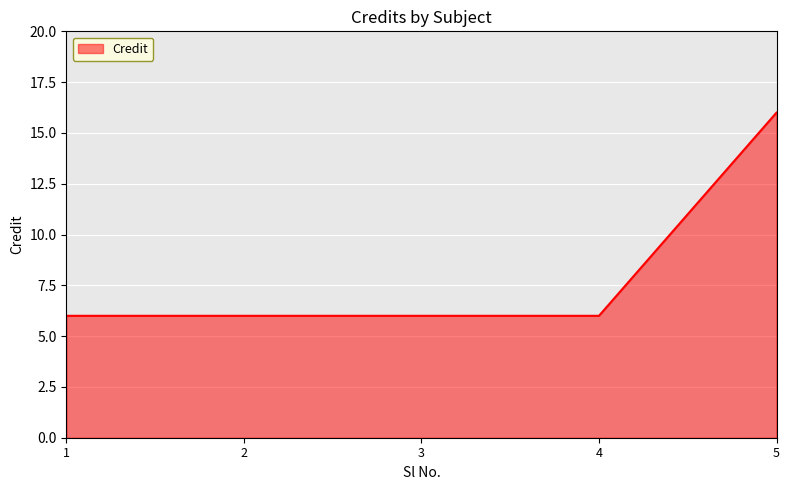

Reading right to left, what are all the values shown in this chart?

16	6	6	6	6